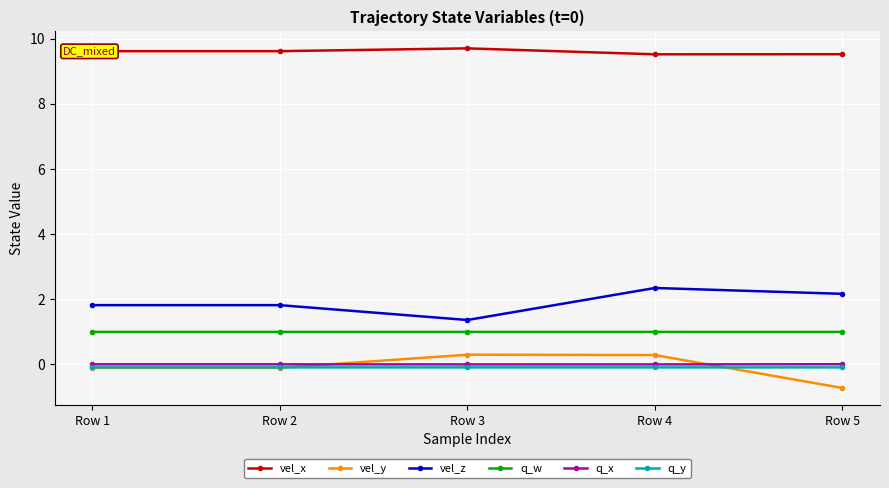

What is the value of the vel_y point at the 5th from the left?

-0.7